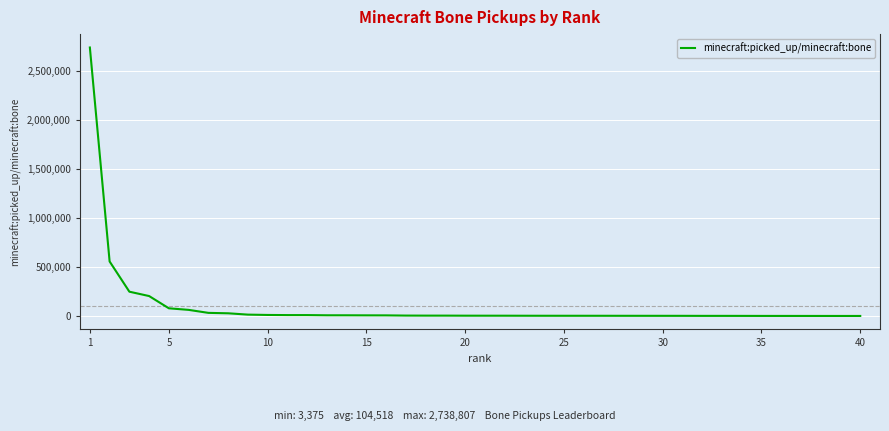

What is the difference between the maximum and minimum values?

2735432